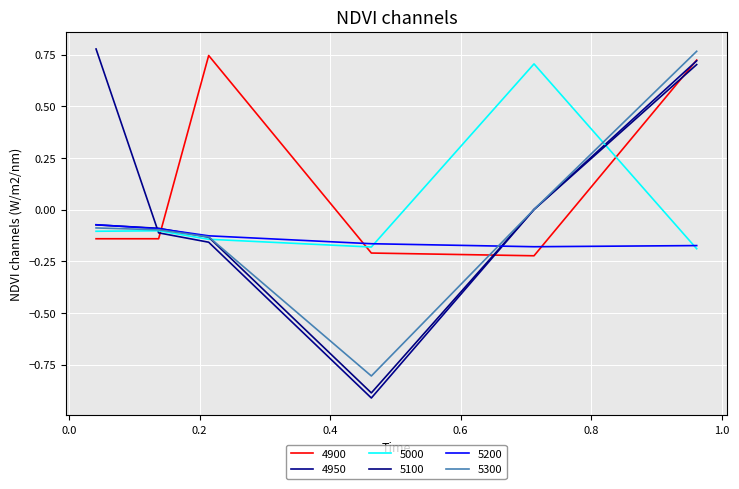

What is the label of the 5th point from the left?

0.7123287671232876